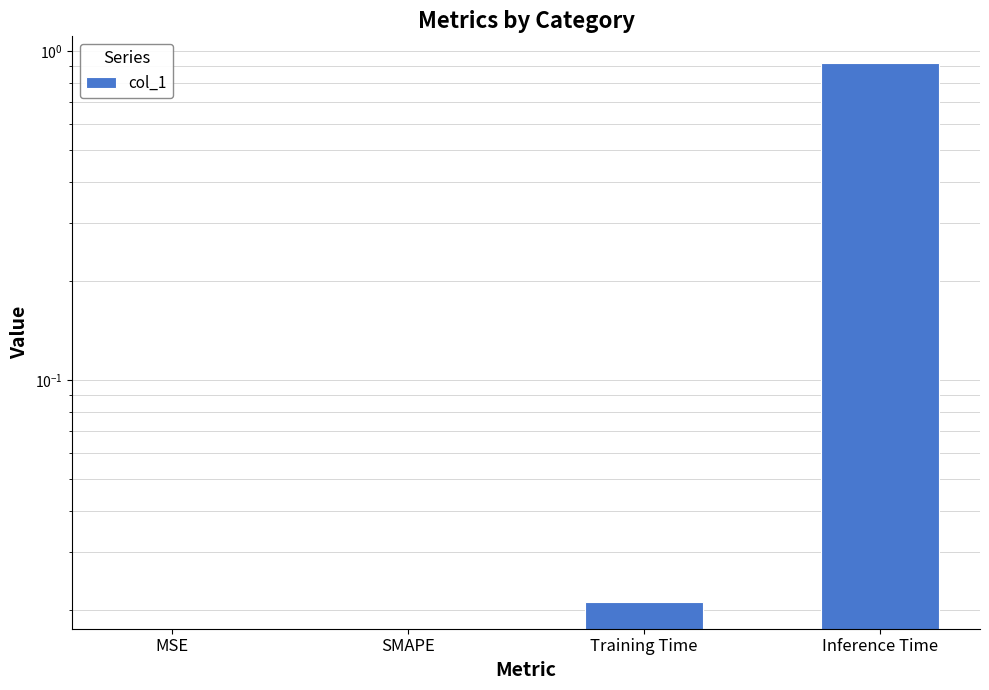

The value at MSE is 0.0. True or false?

True